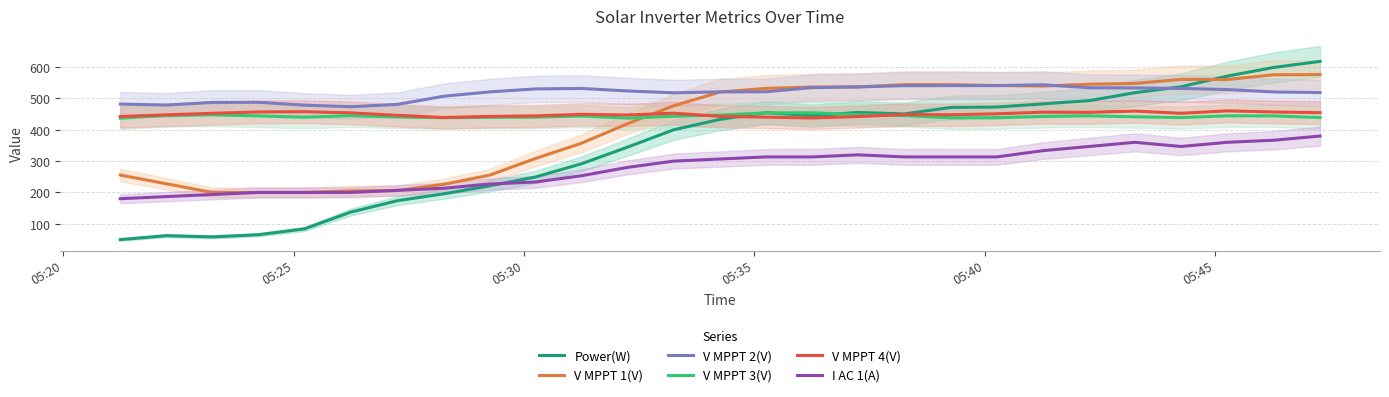

At how many categories does at least one series exceed 427?

27